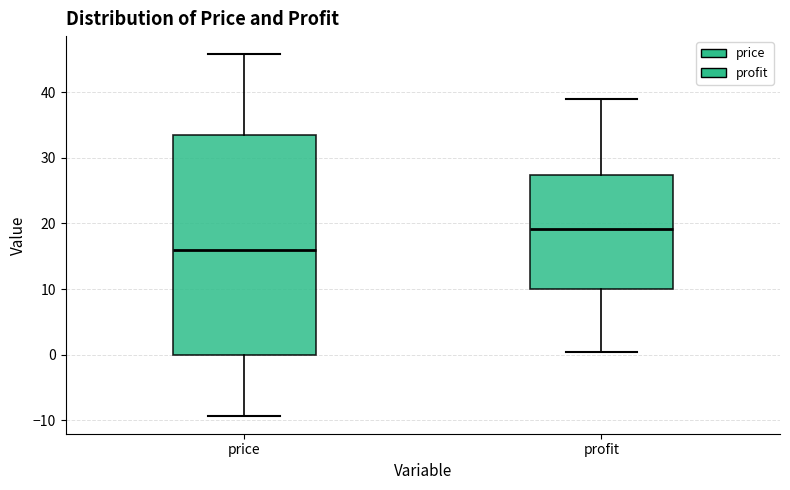

Reading left to right, read every box against the y-axis: the position of its median line, the range the box covers, and the ends of its whiskers. The values are not printed on the chart, so give them approximately, as read against the axis.

price: median 16, box 0 to 33, whiskers -9 to 46
profit: median 19, box 10 to 27, whiskers 0 to 39